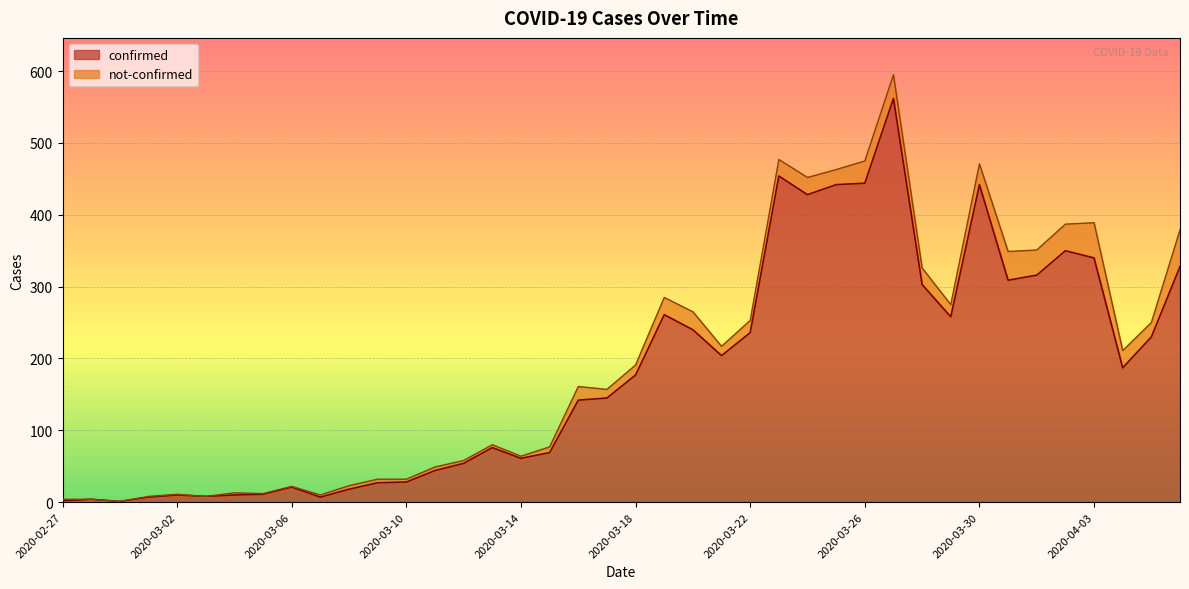

What is the label of the 19th point from the left?

2020-03-16